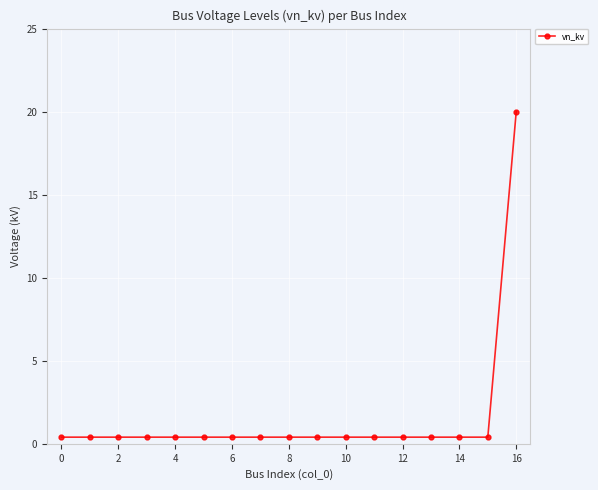

What is the sum of all values?

26.4